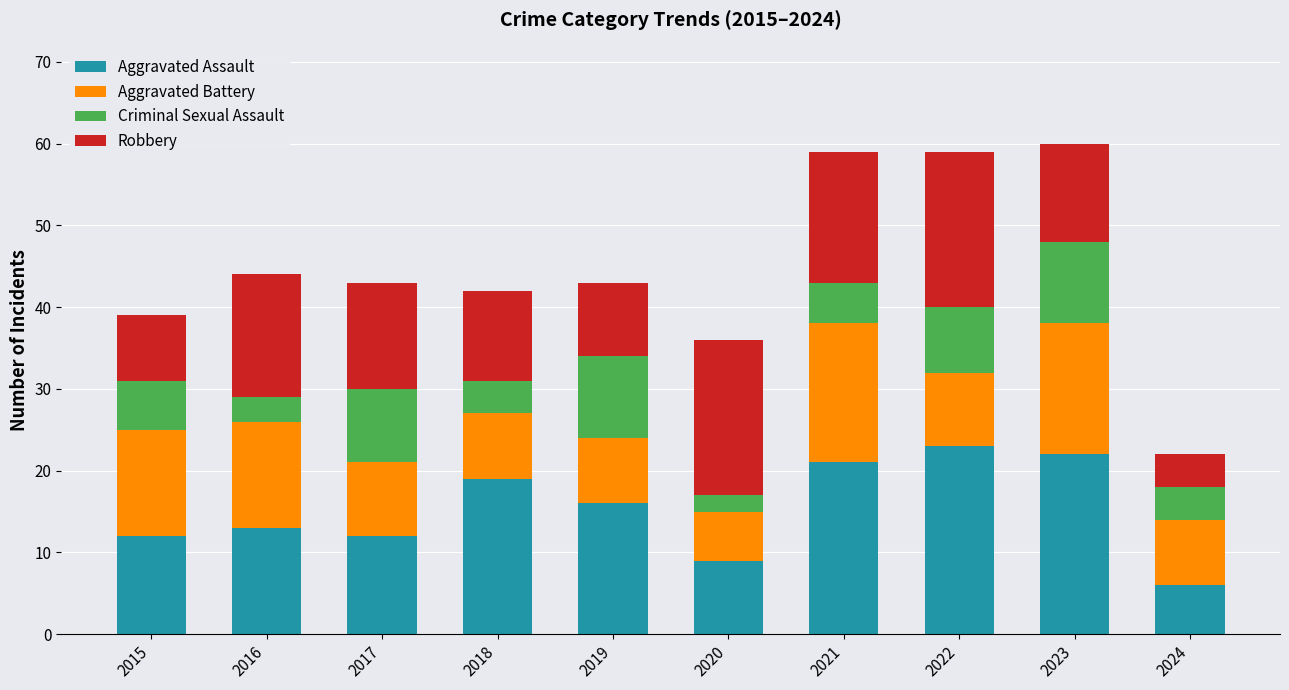

What is the total value across all series at 2022?

59